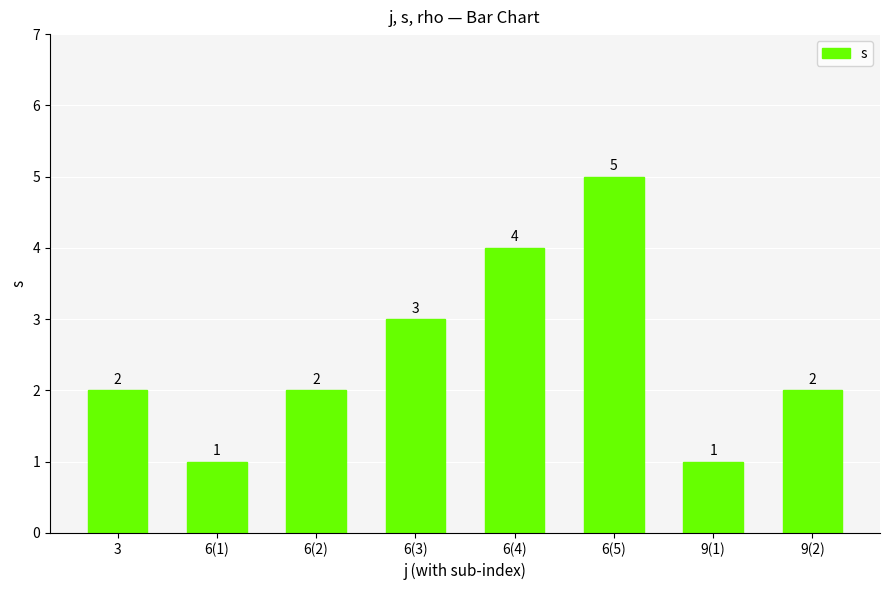

What is the difference between the second highest and second lowest values?

3